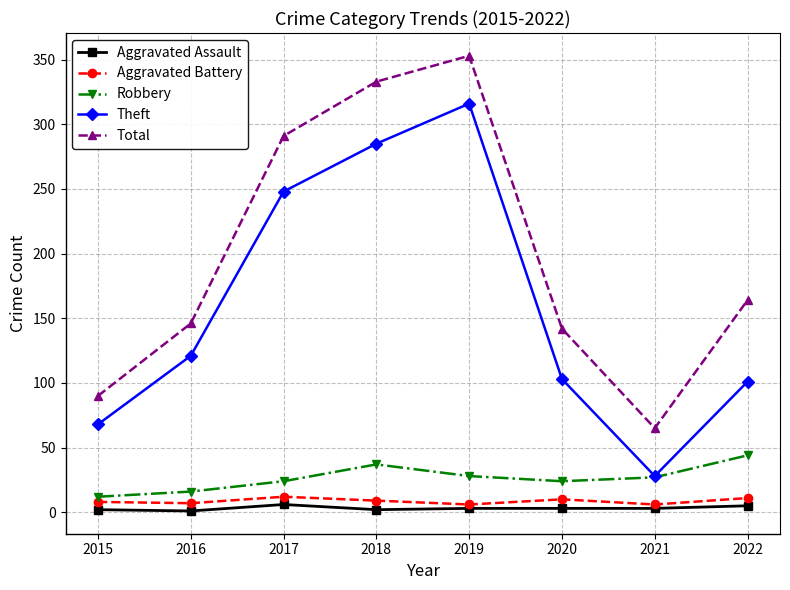

Count the number of categories in the chart.

8